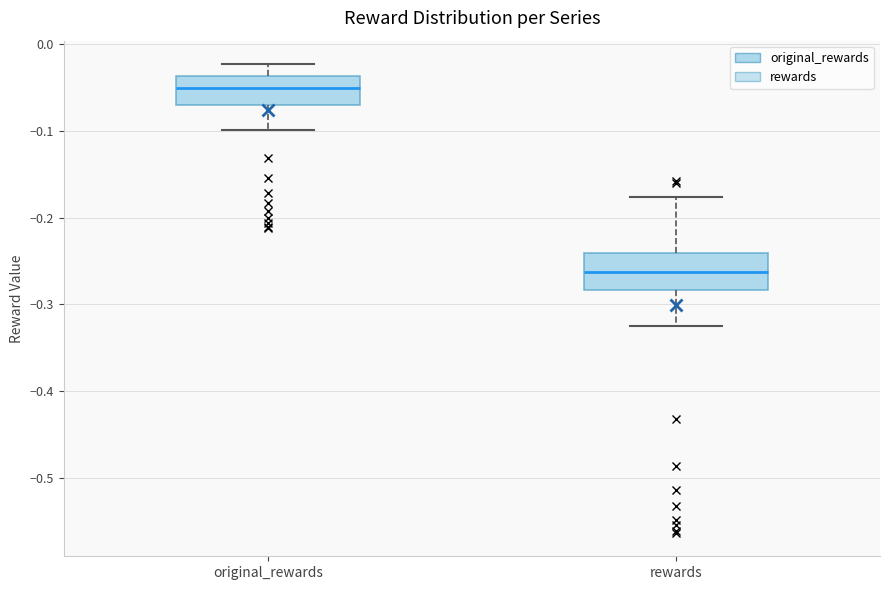

Where does the median line of the box for rewards sit on the y-axis? The values are not printed on the chart, so give them approximately, as read against the axis.

-0.26